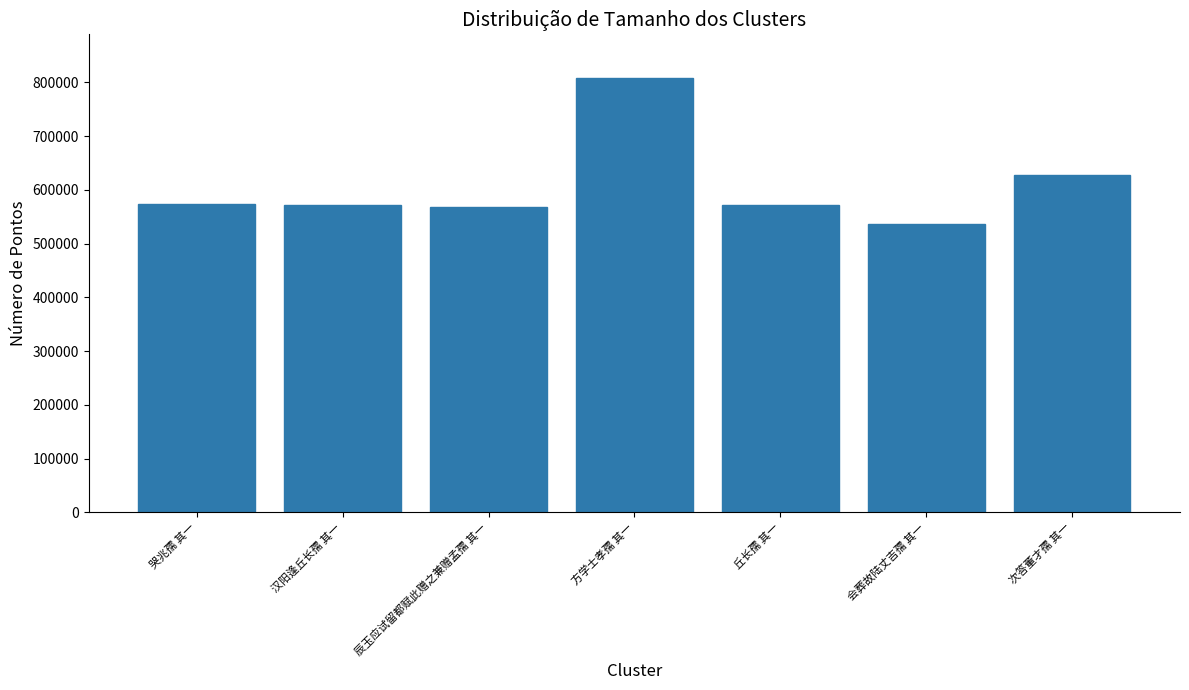

How many values are below 572250?

3